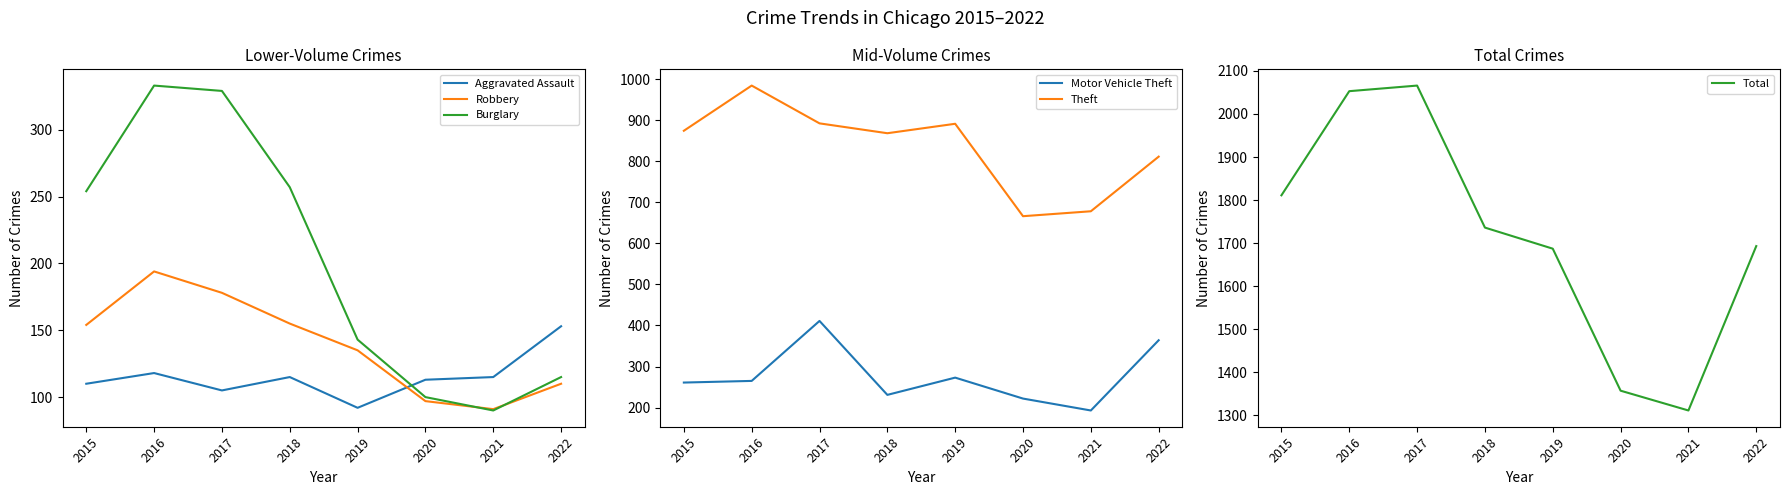

Which has a higher value, 2016 or 2022?

2022